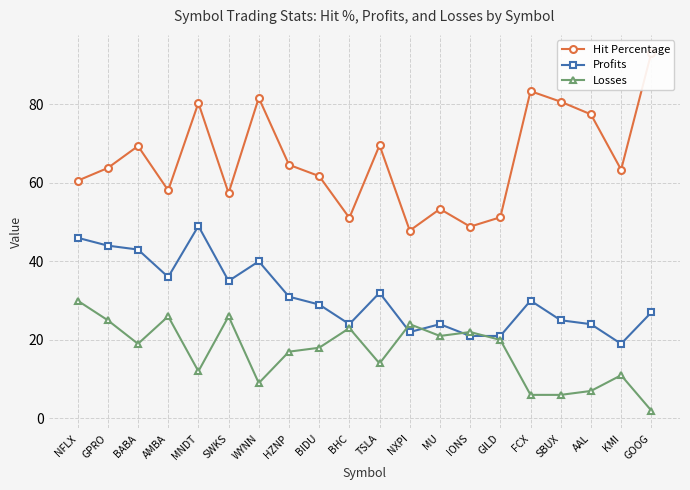

How many values in the Losses series exceed 19?

9